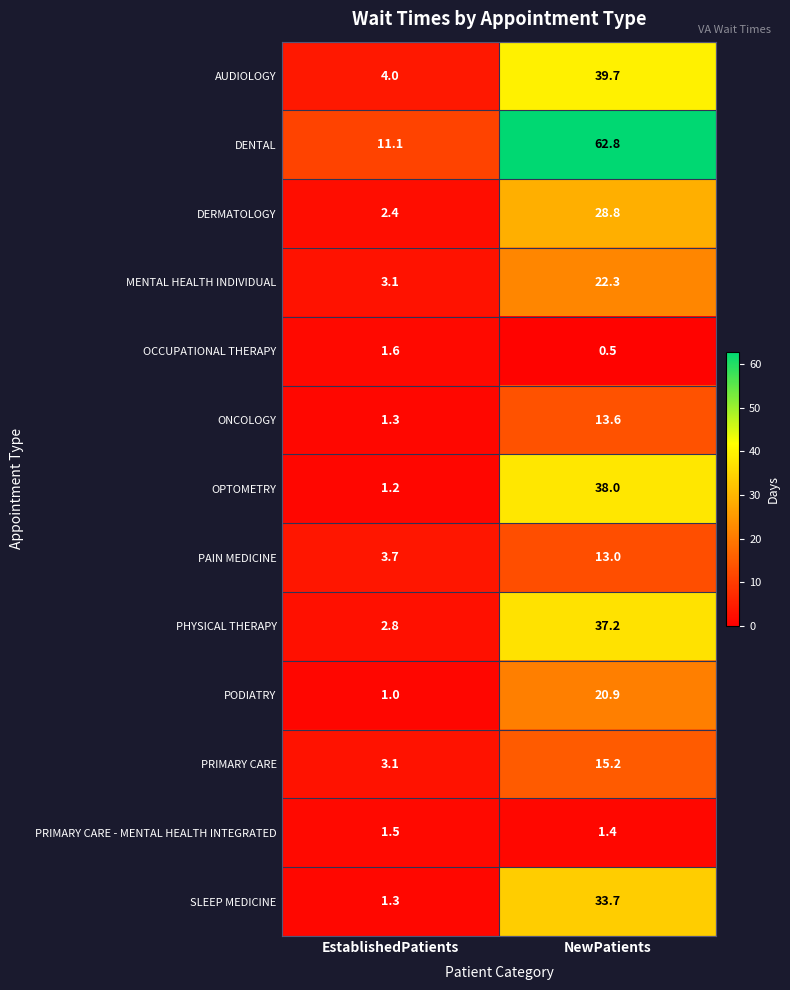

Reading left to right, what are all the values shown in this chart?

AUDIOLOGY: EstablishedPatients=4.0	NewPatients=39.7
DENTAL: EstablishedPatients=11.1	NewPatients=62.8
DERMATOLOGY: EstablishedPatients=2.4	NewPatients=28.8
MENTAL HEALTH INDIVIDUAL: EstablishedPatients=3.1	NewPatients=22.3
OCCUPATIONAL THERAPY: EstablishedPatients=1.6	NewPatients=0.5
ONCOLOGY: EstablishedPatients=1.3	NewPatients=13.6
OPTOMETRY: EstablishedPatients=1.2	NewPatients=38.0
PAIN MEDICINE: EstablishedPatients=3.7	NewPatients=13.0
PHYSICAL THERAPY: EstablishedPatients=2.8	NewPatients=37.2
PODIATRY: EstablishedPatients=1.0	NewPatients=20.9
PRIMARY CARE: EstablishedPatients=3.1	NewPatients=15.2
PRIMARY CARE - MENTAL HEALTH INTEGRATED: EstablishedPatients=1.5	NewPatients=1.4
SLEEP MEDICINE: EstablishedPatients=1.3	NewPatients=33.7